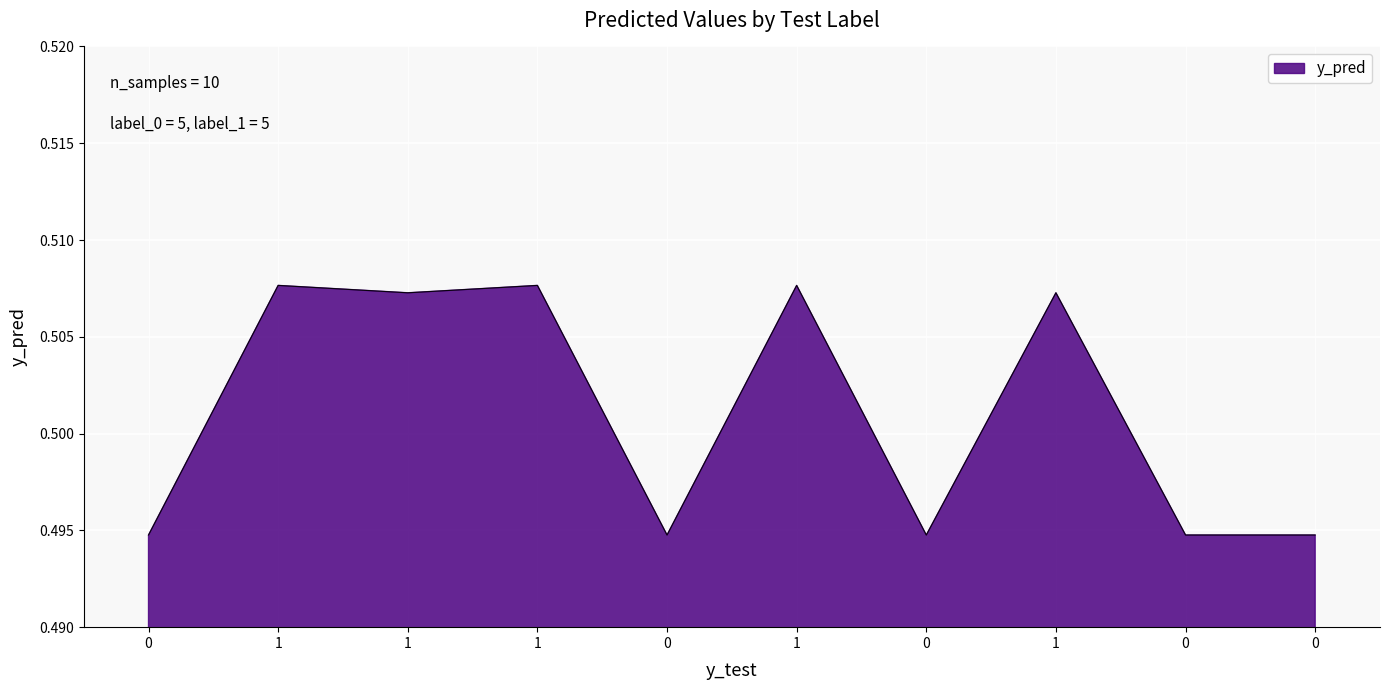

At which category does the data reach its first local valley?

1